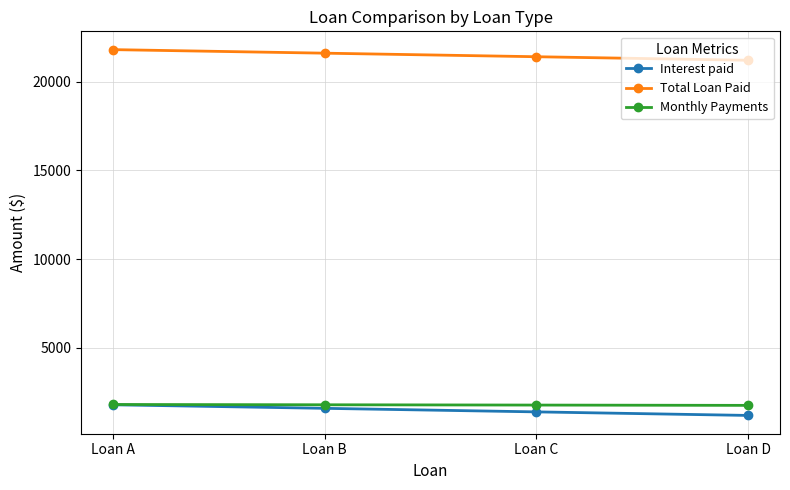

What is the value of the Monthly Payments point at the 2nd from the left?

1800.0